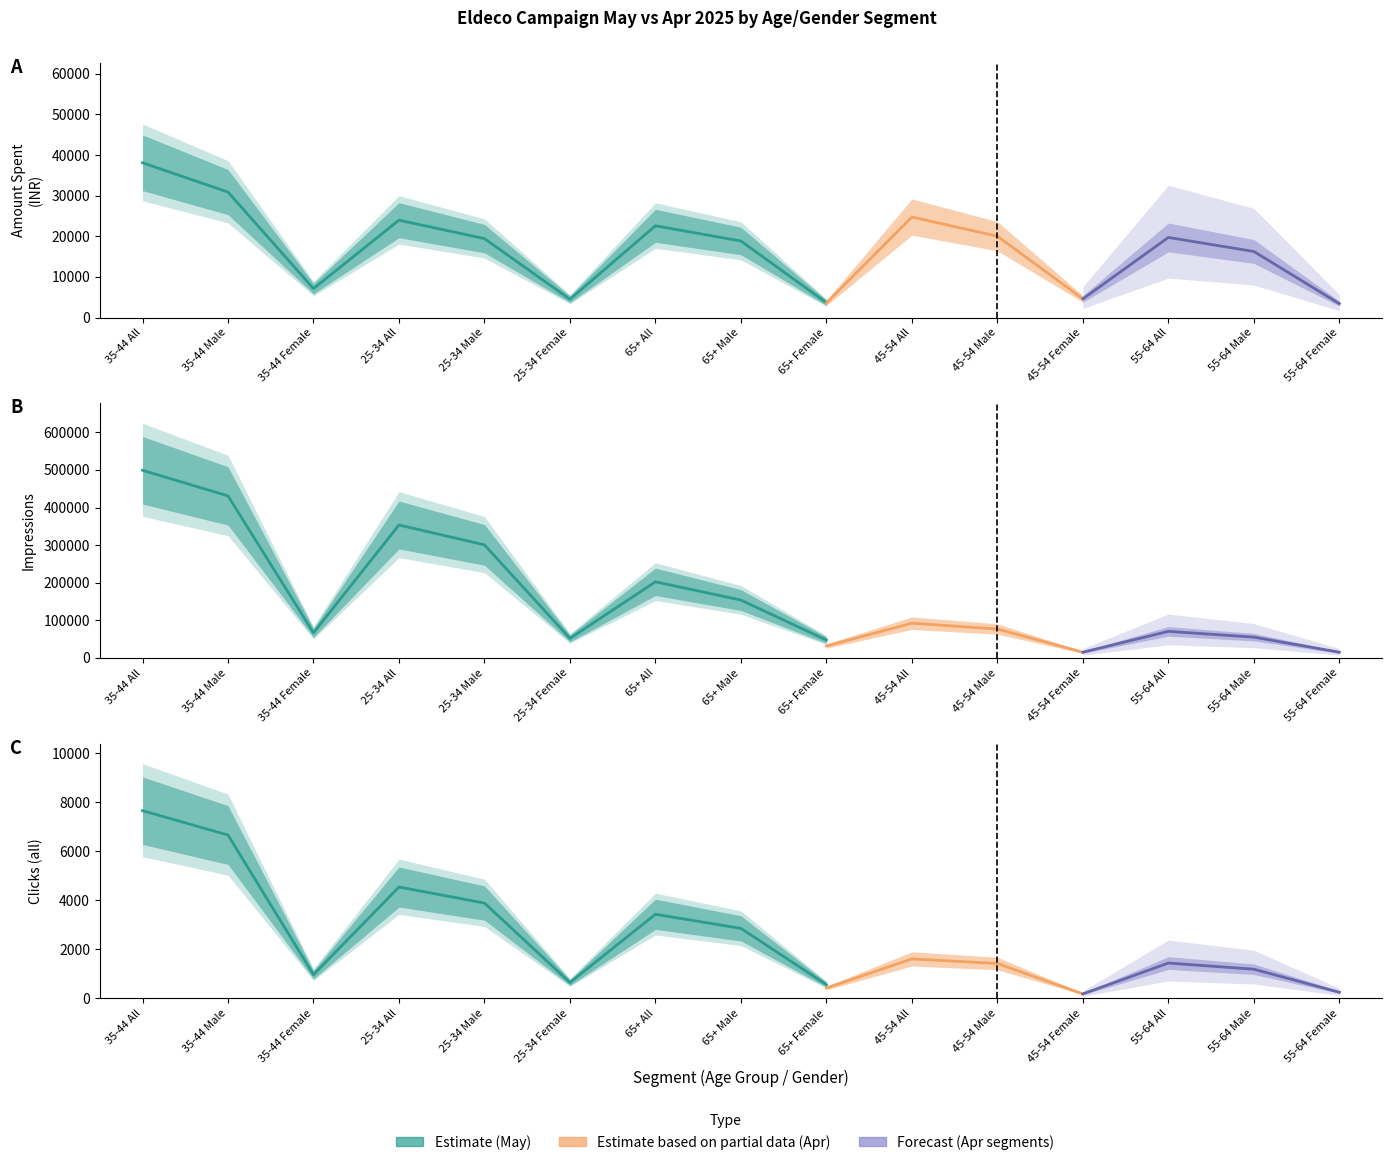

At which label is Clicks May closest to 3940?

25-34 Male